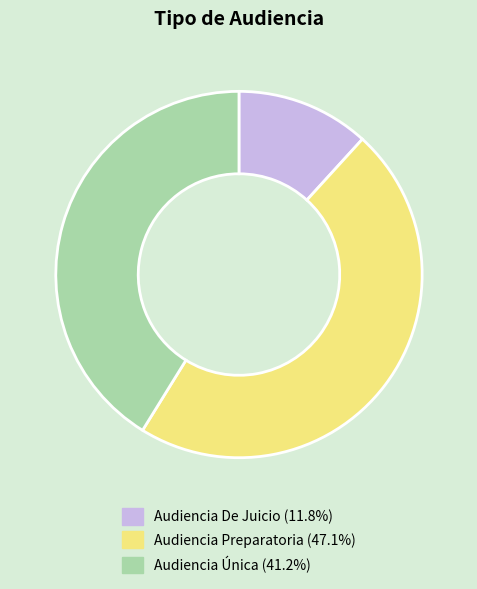

Approximately how many times larger is the value at Audiencia De Juicio compared to Audiencia Única?

0.3